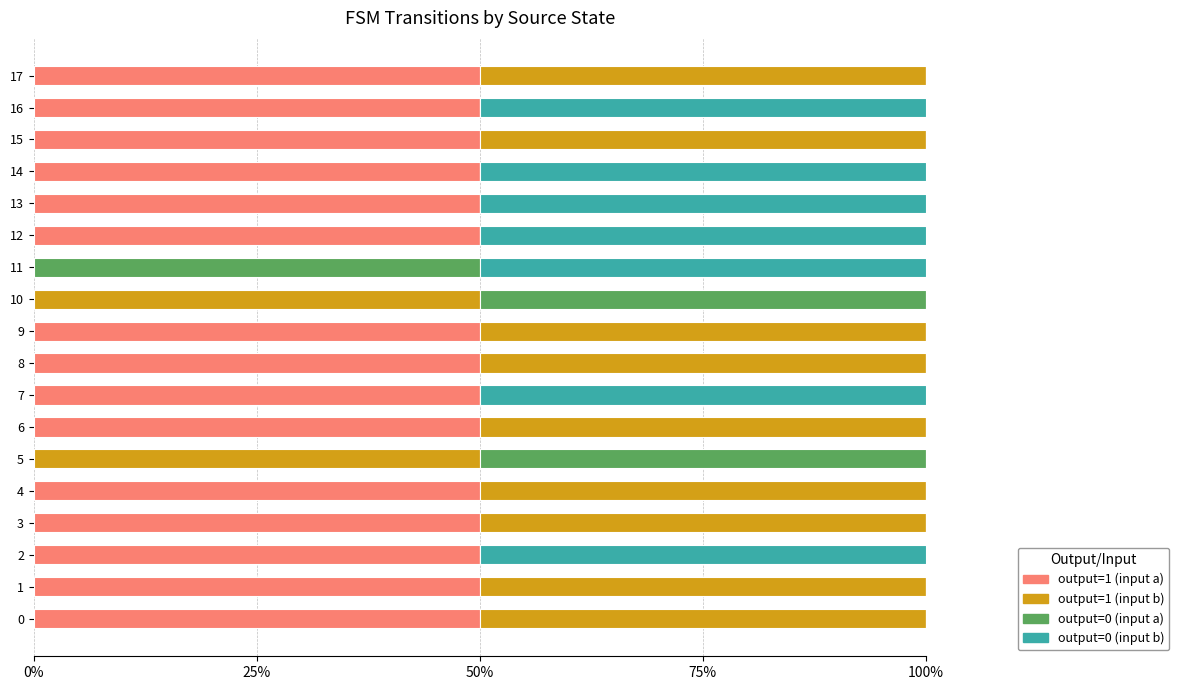

True or false: output=1 (input a) has a value of 20 at 6.

False